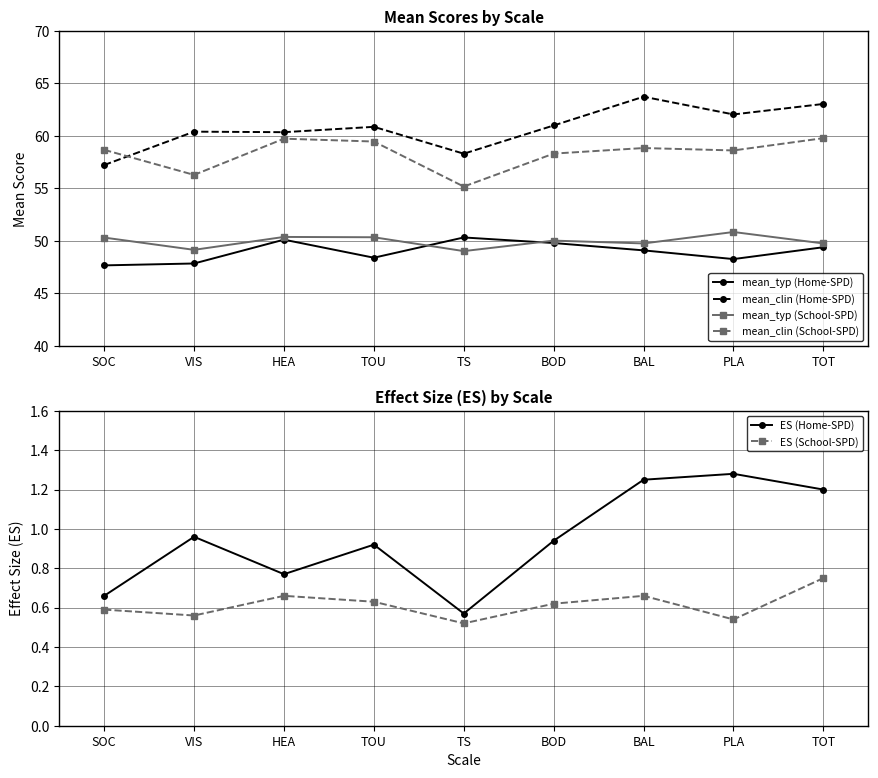

What is the difference between the highest and lowest values at TOU?

60.2